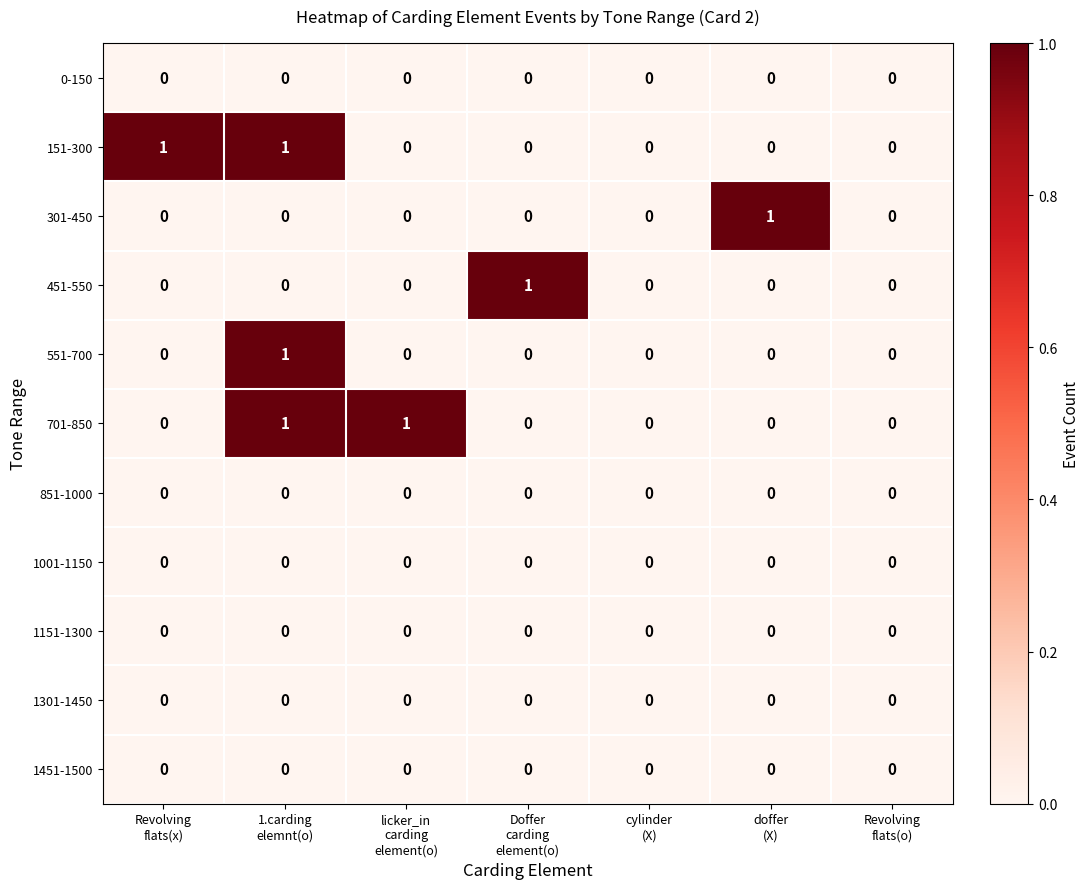

How many 301-450 values are between 0 and 1?

7